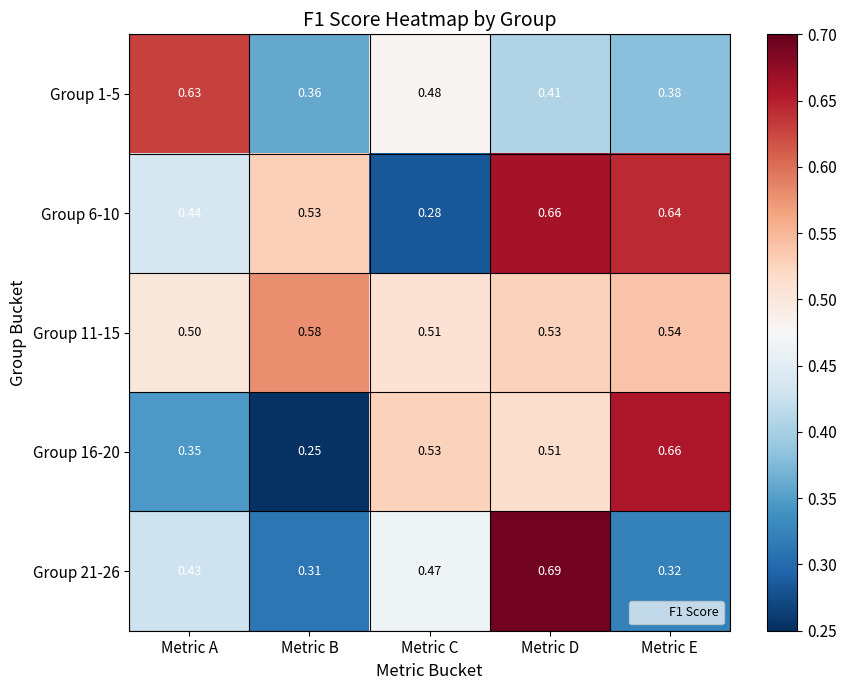

At which label does Group 1-5 reach its peak?

Metric A